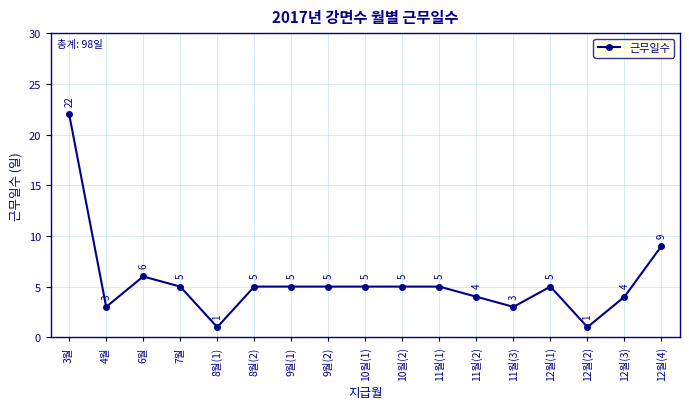

Approximately how many times larger is the value at 7월 compared to 9월(1)?

1.0